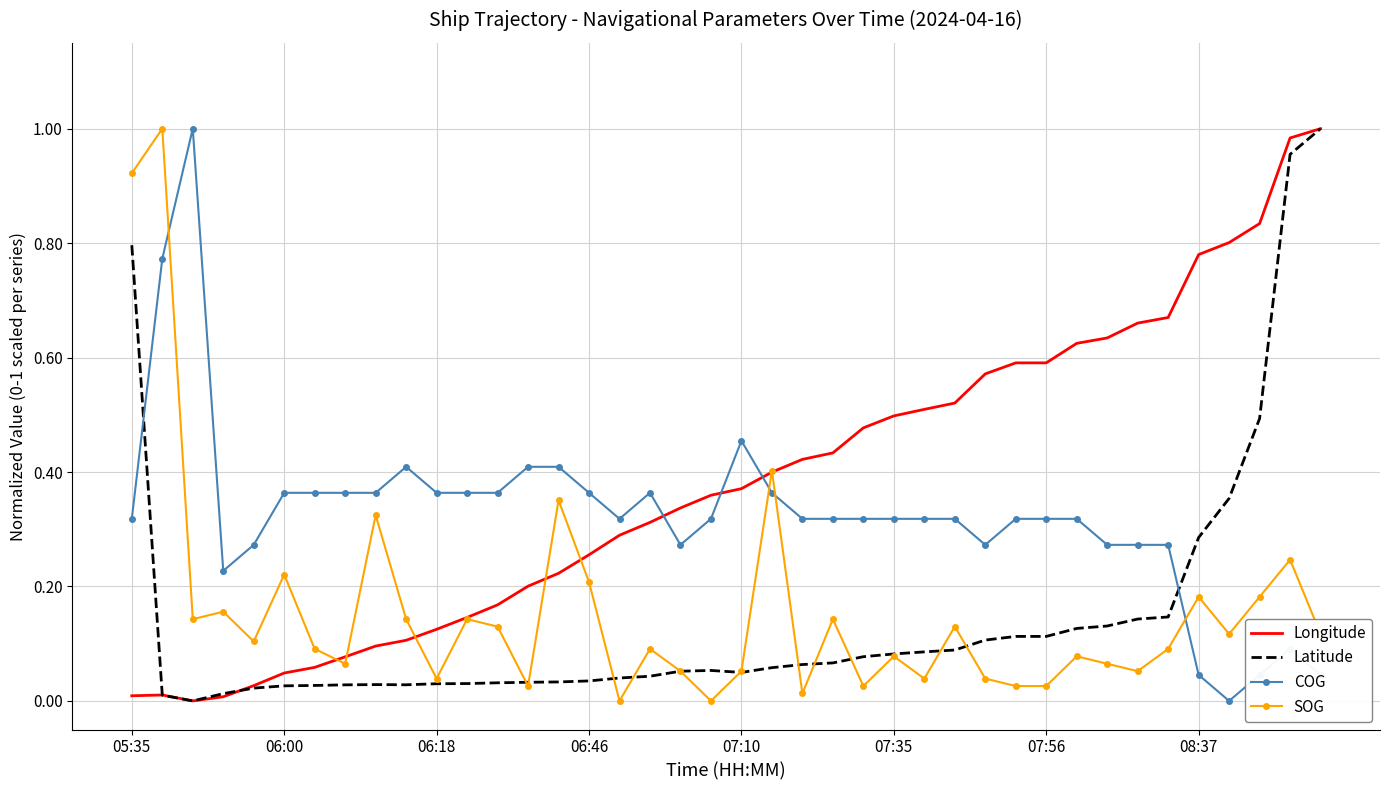

After their last crossing, which series has the higher values: Latitude or COG?

Latitude